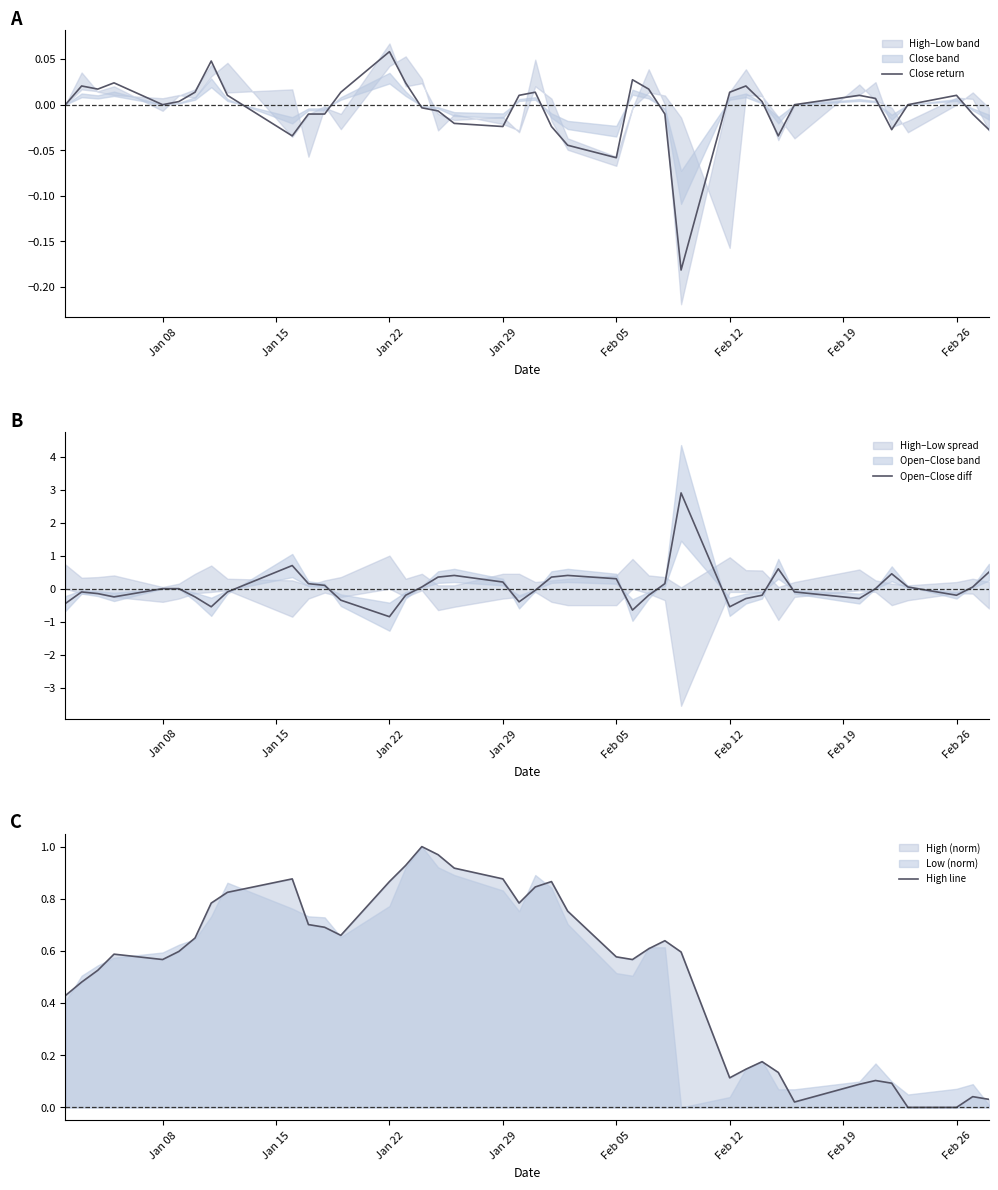

How many times do High line and Close return cross each other?

1